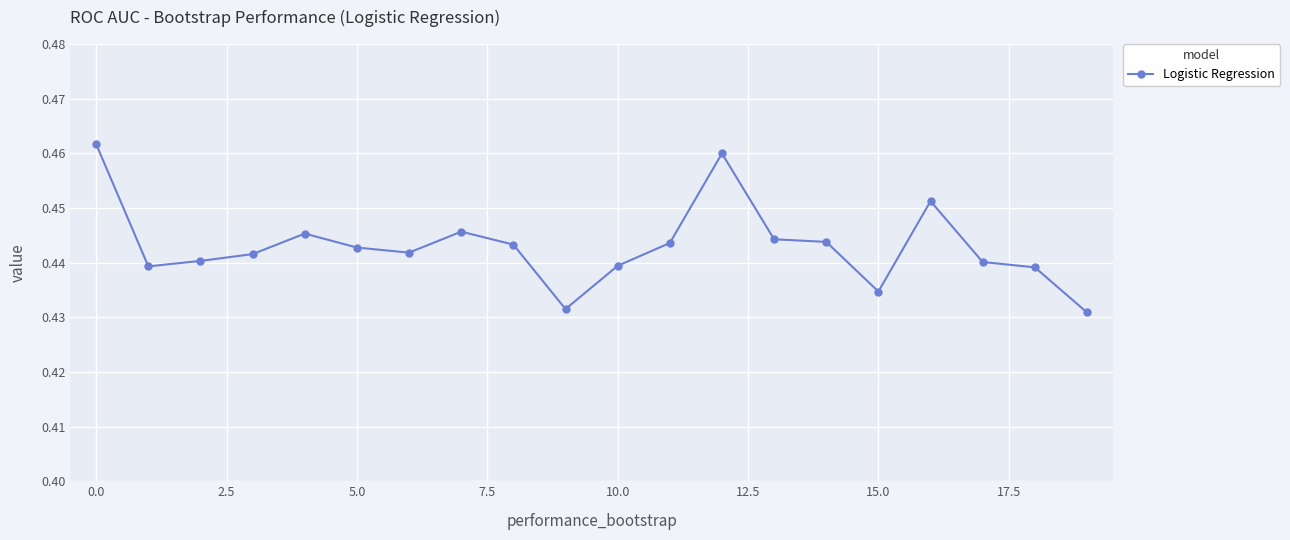

How many values are between 0 and 1?

20